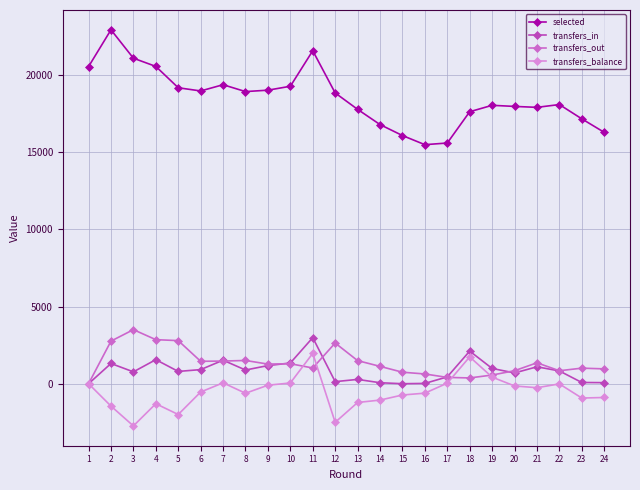

How many data points in transfers_out are less than 1271?

12